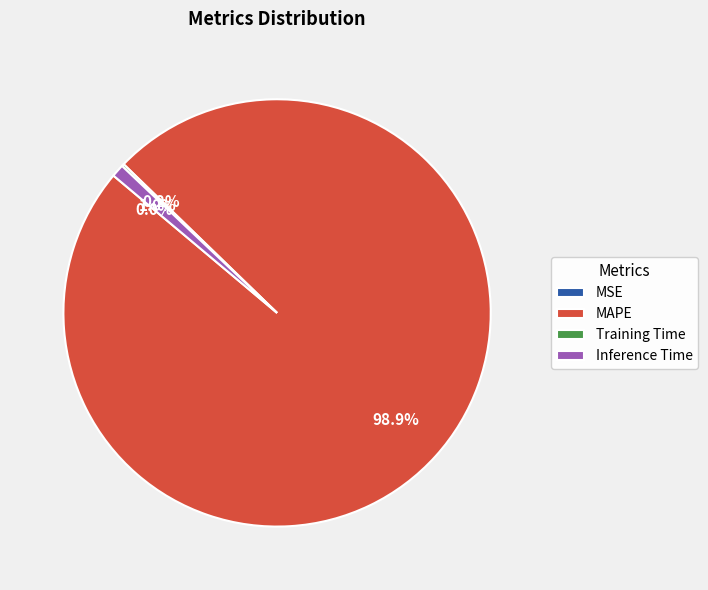

Is it true that Inference Time is 13% of the pie?

False